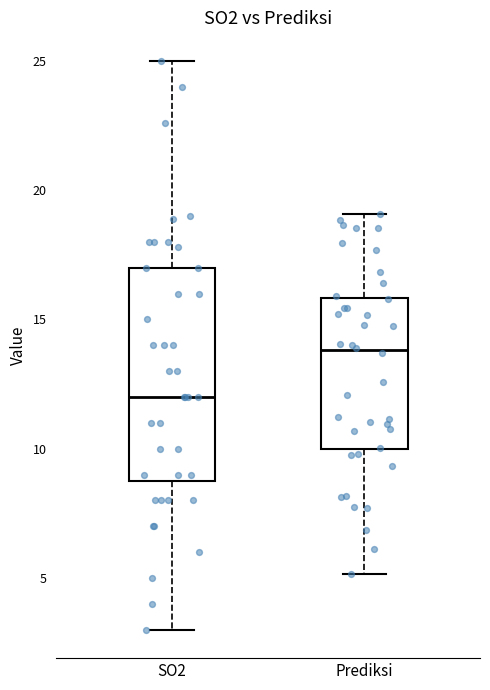

Comparing the boxes themselves (not the whiskers), which one is the tallest?

SO2